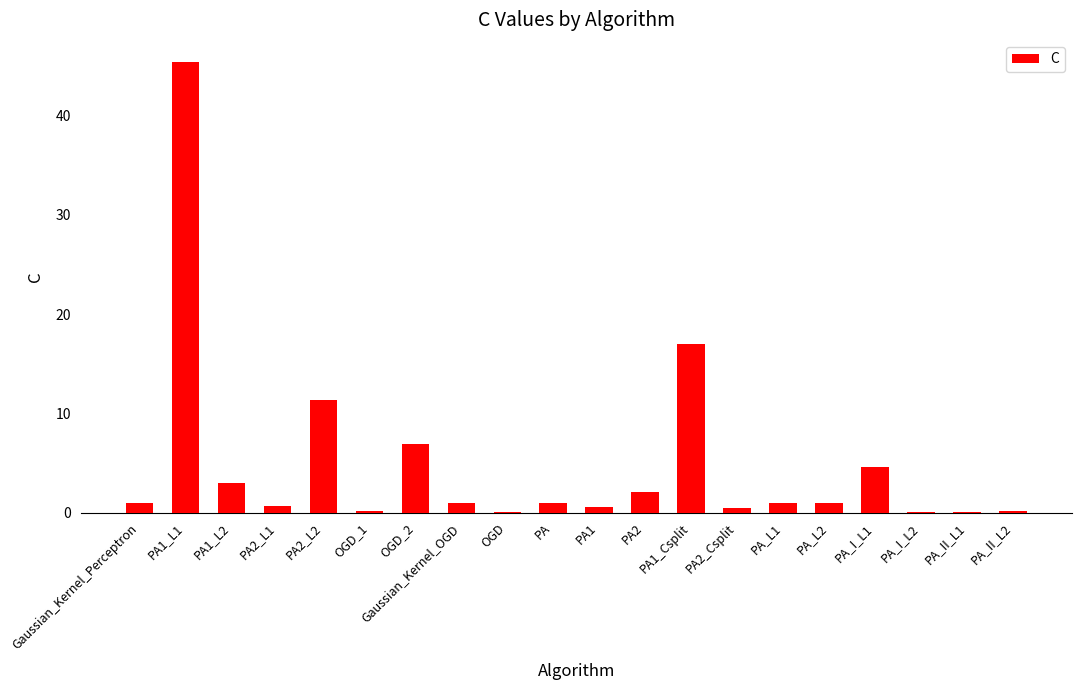

Which has a higher value, PA_L2 or PA_I_L1?

PA_I_L1